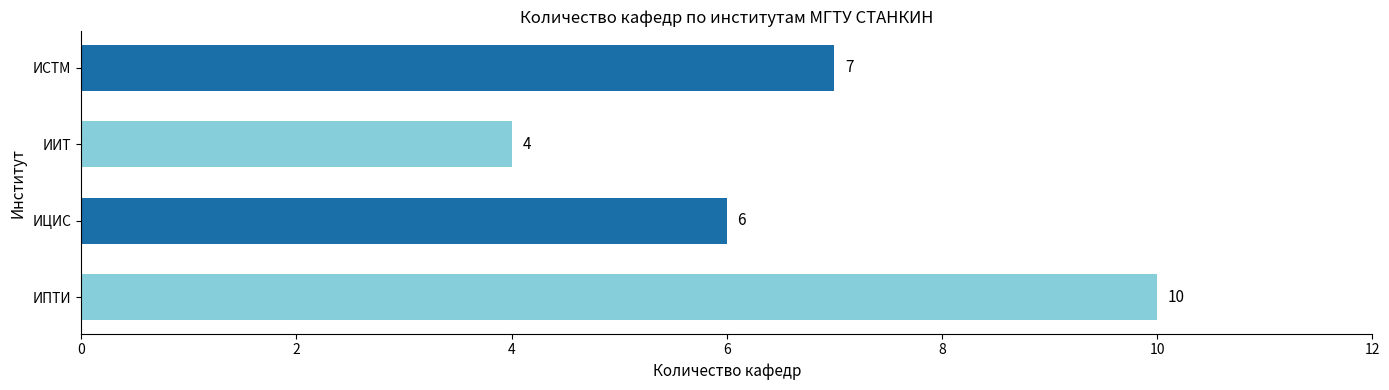

Reading top to bottom, transcribe all the data shown in this chart.

7	4	6	10